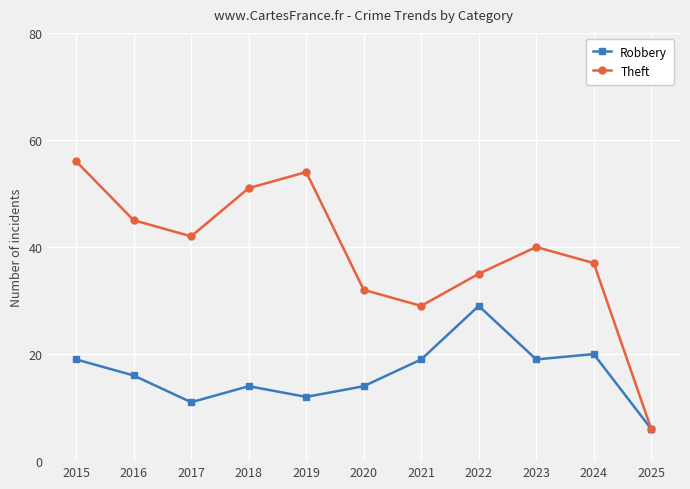

The value of Robbery at 2021 is 26. True or false?

False